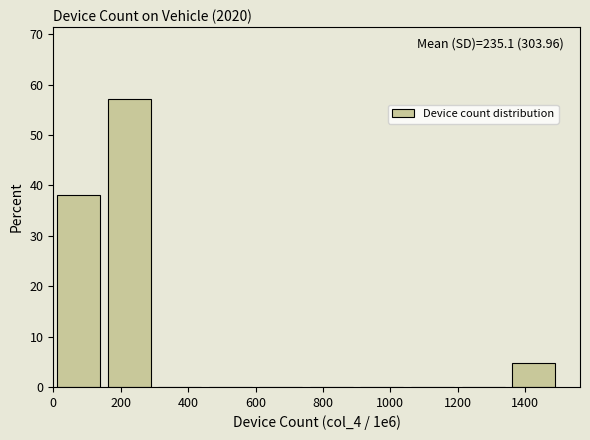

Which range on the x-axis has the tallest bar?

160 to 300